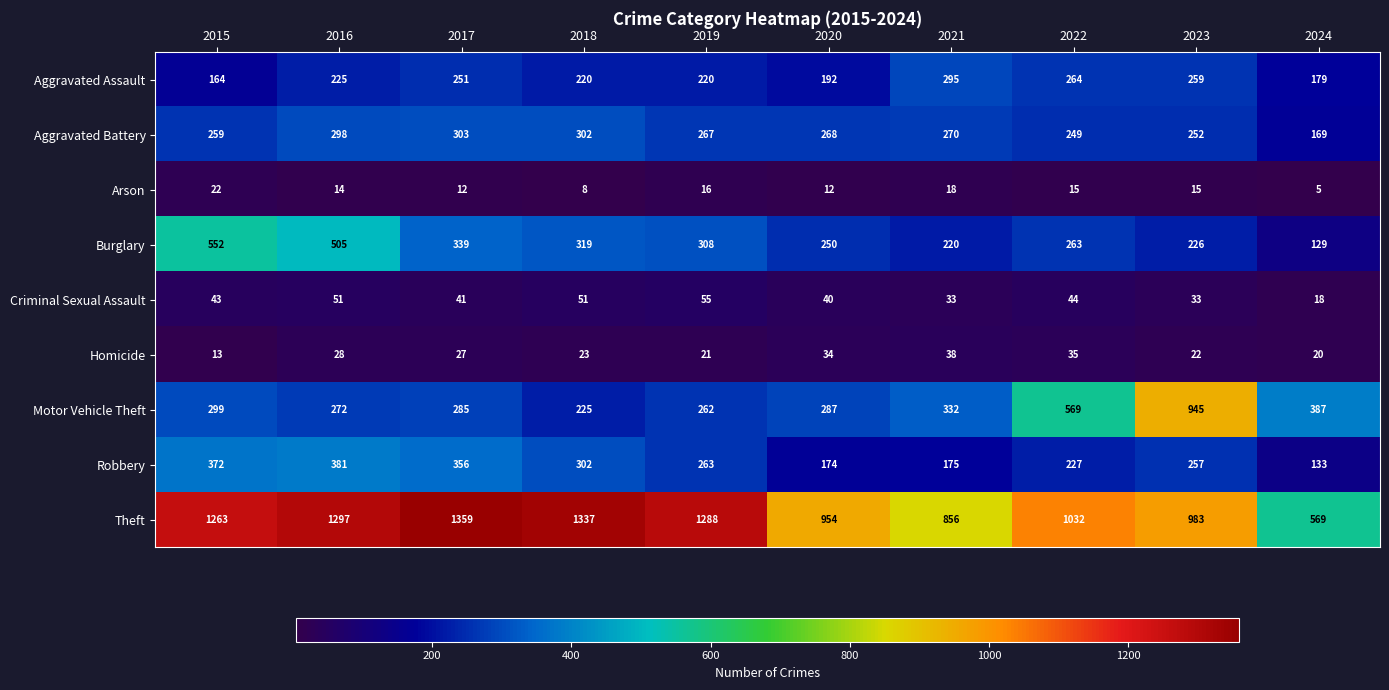

What is the smallest value displayed?

5